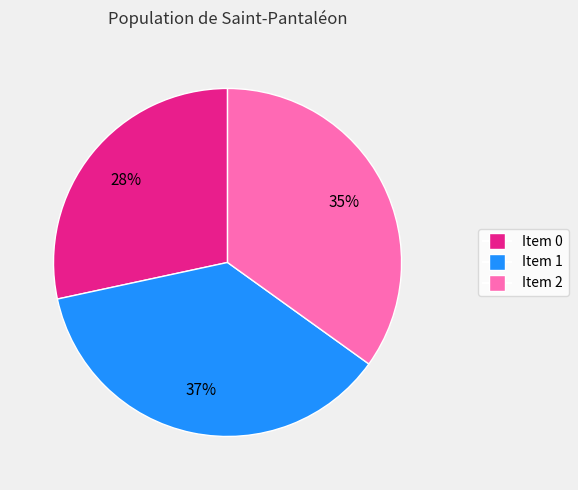

To the nearest percent, what percentage of the pie is Item 0?

28%